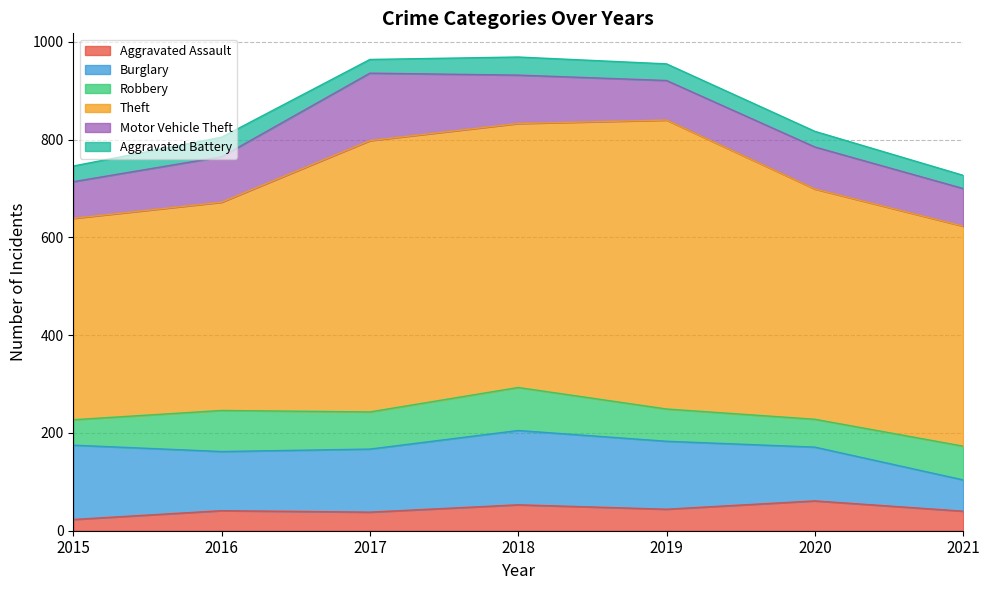

Reading right to left, list all the values displayed in this chart.

Aggravated Assault: 2021=40	2020=61	2019=44	2018=53	2017=38	2016=41	2015=23
Burglary: 2021=64	2020=110	2019=139	2018=152	2017=129	2016=121	2015=152
Robbery: 2021=69	2020=57	2019=66	2018=88	2017=76	2016=84	2015=52
Theft: 2021=450	2020=471	2019=591	2018=540	2017=555	2016=426	2015=412
Motor Vehicle Theft: 2021=77	2020=86	2019=81	2018=99	2017=138	2016=93	2015=75
Aggravated Battery: 2021=27	2020=32	2019=34	2018=37	2017=28	2016=40	2015=32